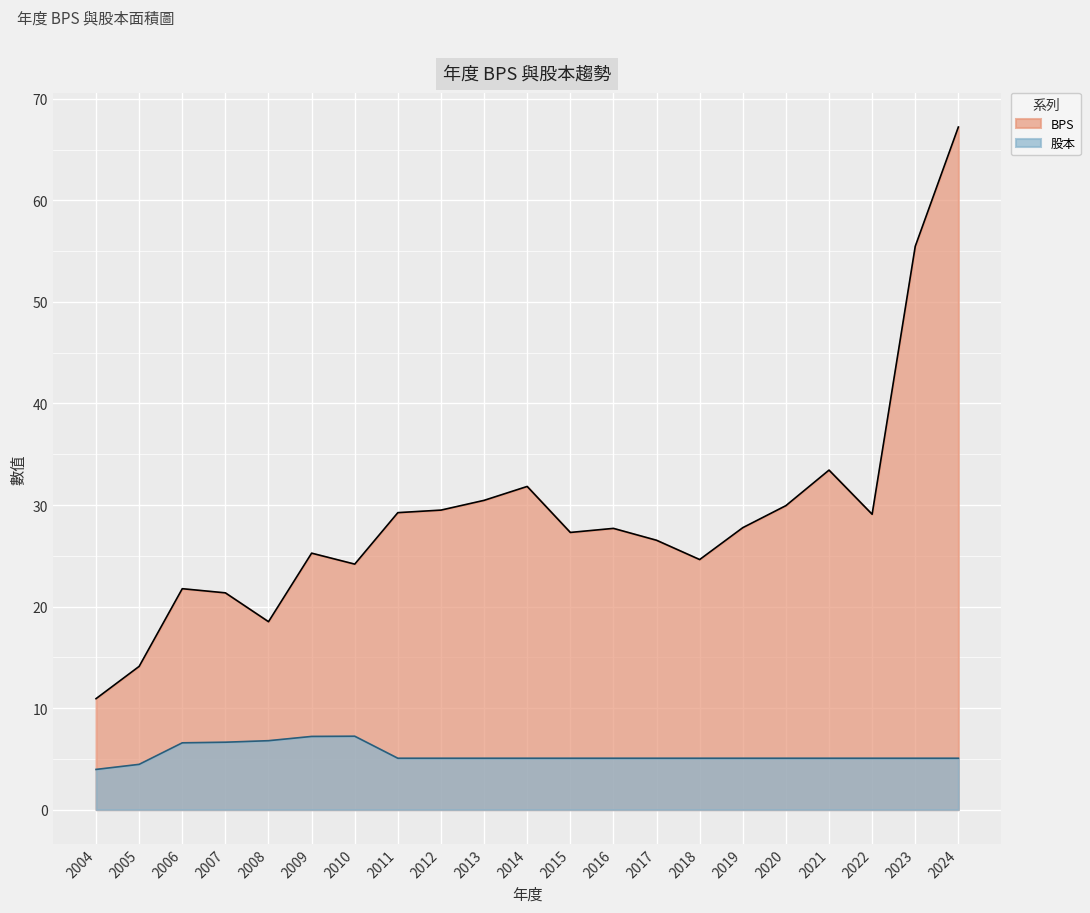

What is the spread (max minus min) of values at 2008?

11.7